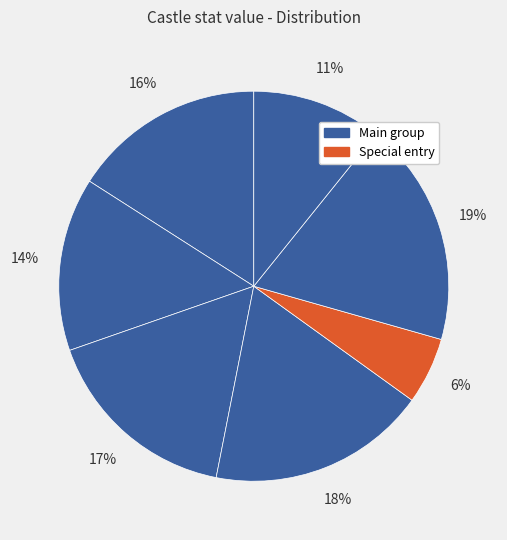

How many segments does this pie chart have?

7